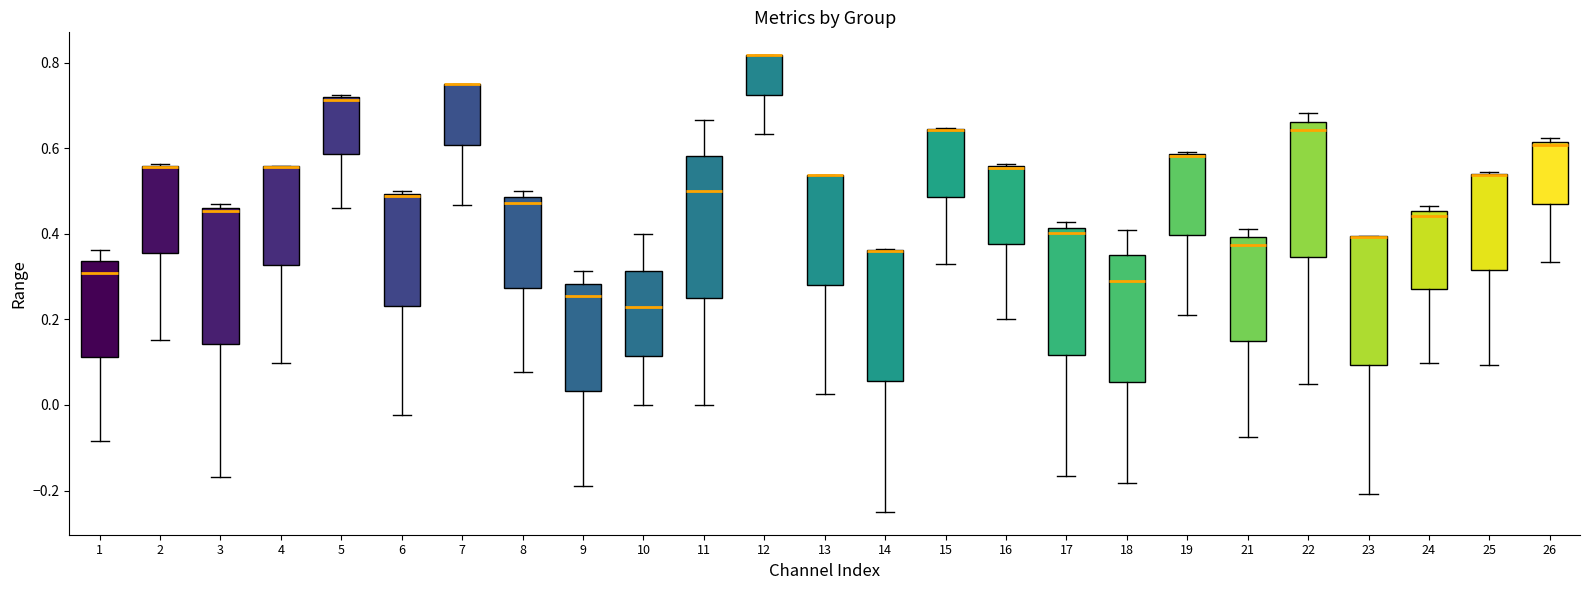

Reading left to right, transcribe this box plot: for each box, give where its median line is, the range the box spans, and where its two whiskers end, as read against the y-axis. The values are not printed on the chart, so give them approximately, as read against the axis.

1: median 0.30, box 0.12 to 0.34, whiskers -0.08 to 0.36
2: median 0.56 (drawn on the box's upper edge), box 0.36 to 0.56, whiskers 0.16 to 0.56
3: median 0.46 (just below the box's upper edge), box 0.14 to 0.46, whiskers -0.16 to 0.46 (just above the box's upper edge)
4: median 0.56 (drawn on the box's upper edge), box 0.32 to 0.56, whiskers 0.10 to 0.56
5: median 0.72, box 0.58 to 0.72, whiskers 0.46 to 0.72
6: median 0.48, box 0.24 to 0.50, whiskers -0.02 to 0.50
7: median 0.76 (drawn on the box's upper edge), box 0.60 to 0.76, whiskers 0.46 to 0.76
8: median 0.48 (just below the box's upper edge), box 0.28 to 0.48, whiskers 0.08 to 0.50
9: median 0.26, box 0.04 to 0.28, whiskers -0.18 to 0.32
10: median 0.22, box 0.12 to 0.32, whiskers 0.00 to 0.40
11: median 0.50, box 0.26 to 0.58, whiskers 0.00 to 0.66
12: median 0.82 (drawn on the box's upper edge), box 0.72 to 0.82, whiskers 0.64 to 0.82
13: median 0.54 (drawn on the box's upper edge), box 0.28 to 0.54, whiskers 0.02 to 0.54
14: median 0.36 (drawn on the box's upper edge), box 0.06 to 0.36, whiskers -0.24 to 0.36
15: median 0.64 (drawn on the box's upper edge), box 0.48 to 0.64, whiskers 0.32 to 0.64
16: median 0.56 (drawn on the box's upper edge), box 0.38 to 0.56, whiskers 0.20 to 0.56
17: median 0.40, box 0.12 to 0.42, whiskers -0.16 to 0.42 (just above the box's upper edge)
18: median 0.30, box 0.06 to 0.34, whiskers -0.18 to 0.40
19: median 0.58 (drawn on the box's upper edge), box 0.40 to 0.58, whiskers 0.22 to 0.60
21: median 0.38, box 0.14 to 0.40, whiskers -0.08 to 0.42
22: median 0.64, box 0.34 to 0.66, whiskers 0.04 to 0.68
23: median 0.40 (drawn on the box's upper edge), box 0.10 to 0.40, whiskers -0.20 to 0.40
24: median 0.44, box 0.28 to 0.46, whiskers 0.10 to 0.46 (just above the box's upper edge)
25: median 0.54 (drawn on the box's upper edge), box 0.32 to 0.54, whiskers 0.10 to 0.54
26: median 0.60, box 0.48 to 0.62, whiskers 0.34 to 0.62 (just above the box's upper edge)